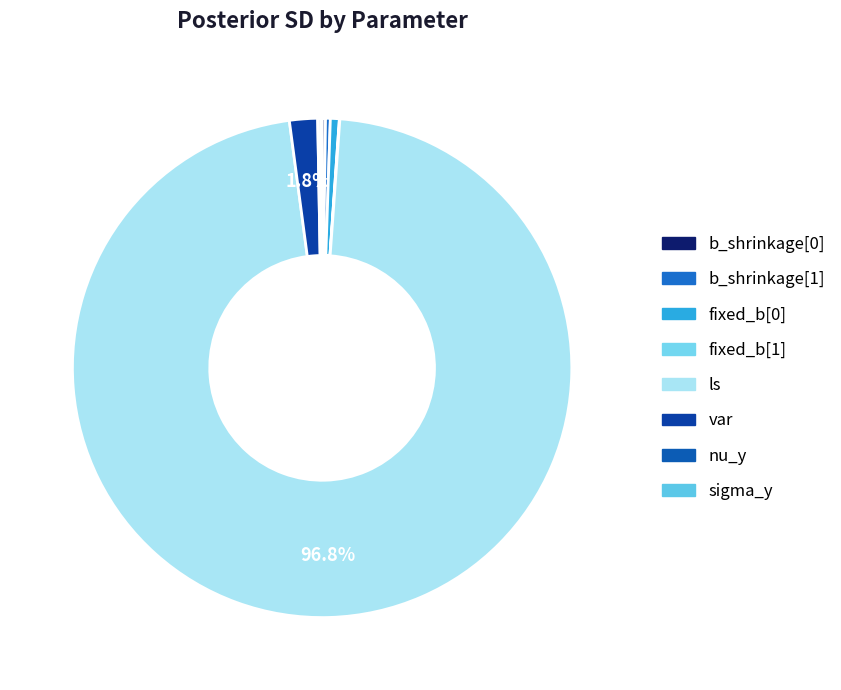

Is fixed_b[1] the majority of the pie?

No